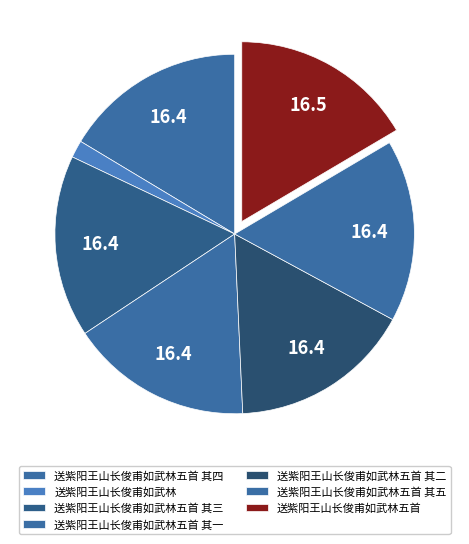

The 送紫阳王山长俊甫如武林五首 其二 slice represents 26% of the pie. True or false?

False